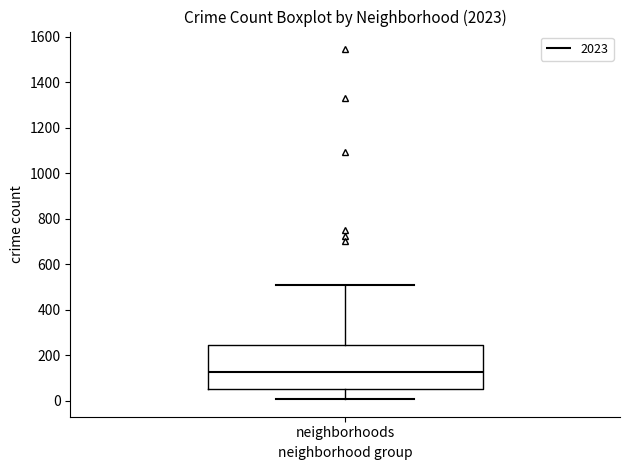

Transcribe this box plot: give where the median line is, the range the box spans, and where the two whiskers end, as read against the y-axis. The values are not printed on the chart, so give them approximately, as read against the axis.

median 120, box 60 to 240, whiskers 0 to 500